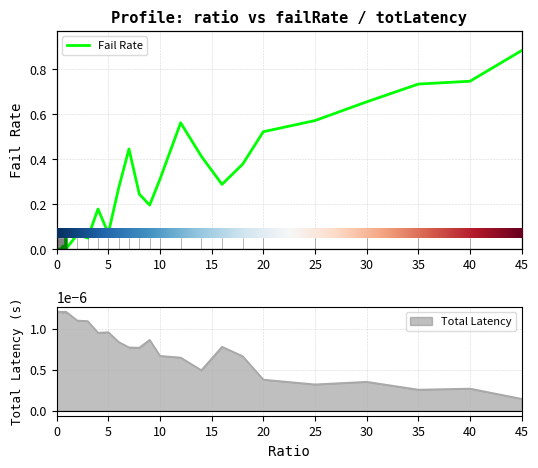

The totLatency series shows 0.0 at 0.05. True or false?

True